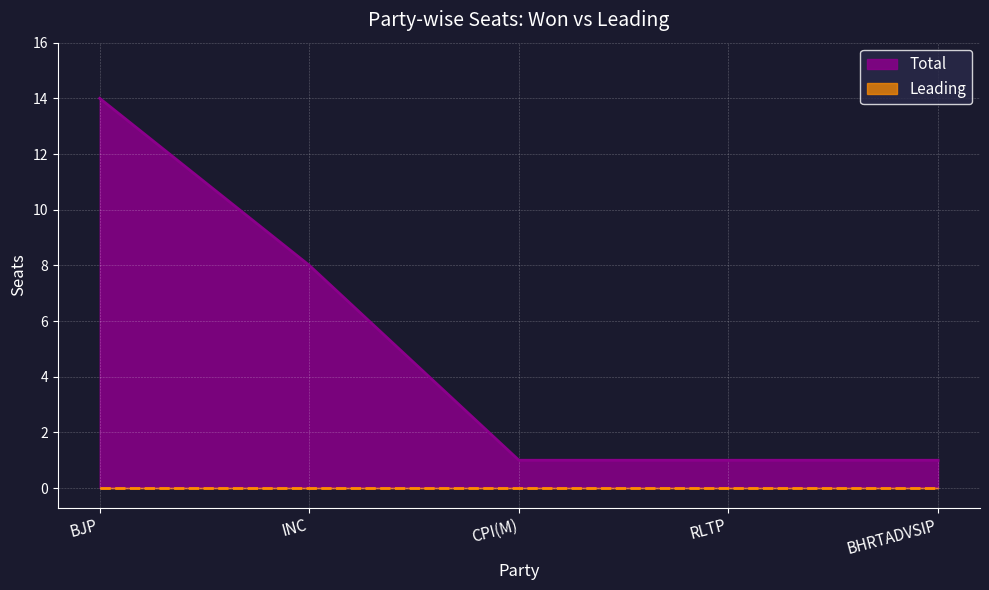

What is the sum of all values?

25